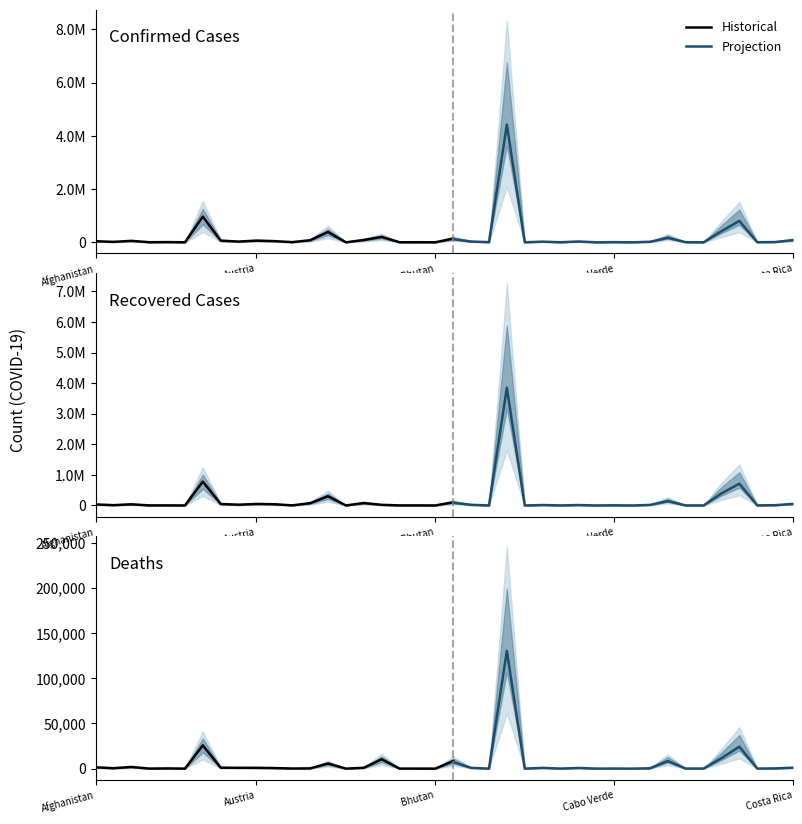

Reading left to right, transcribe all the data shown in this chart.

Confirmed: 40141	16774	53998	3377	7222	113	965609	63000	27383	63134	44317	5628	77325	387295	219	86392	202151	2728	2496	316	139562	33561	5242	5200300	147	28505	2343	34875	531	7638	283	21441	197067	4855	1365	490003	945354	5156	11000	95514
Recovered: 33561	10001	37856	2057	3012	100	778501	47925	25098	48771	39903	3276	73421	302298	195	78990	20867	1626	2330	298	103896	24773	905	4526393	143	16875	1718	16370	497	6473	280	20117	166444	1924	1179	462712	837001	3887	10342	58816
Deaths: 1488	448	1841	59	234	3	25723	1067	904	889	623	116	293	5646	7	921	10359	43	41	0	8439	981	20	153214	3	958	65	838	1	85	0	423	9782	62	93	13588	28616	92	302	1183